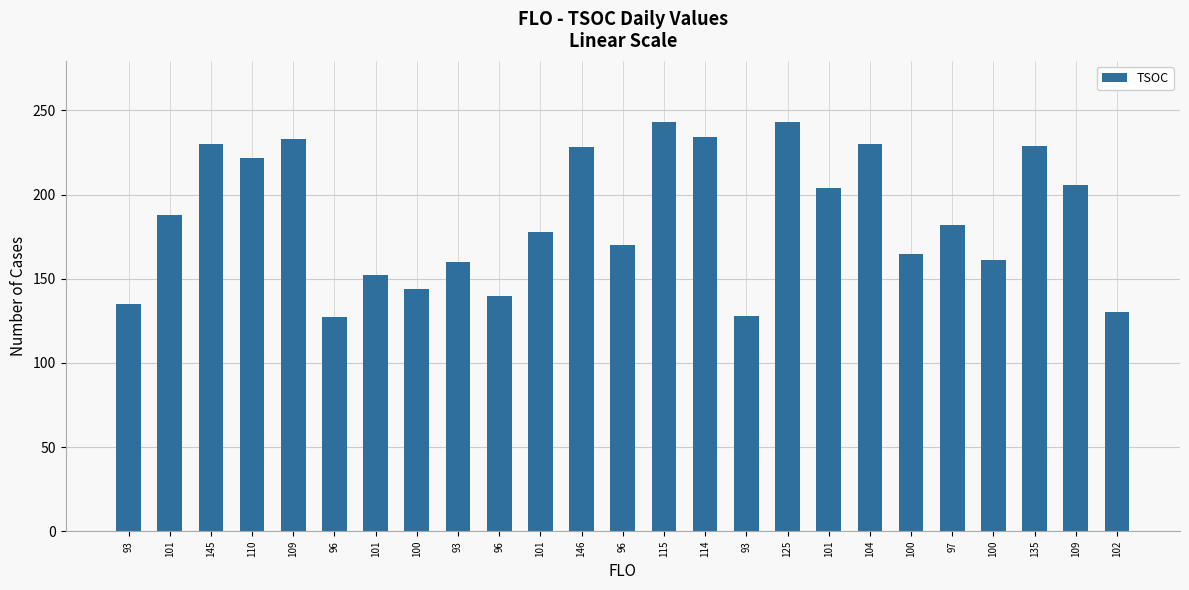

Does the chart contain any negative values?

No